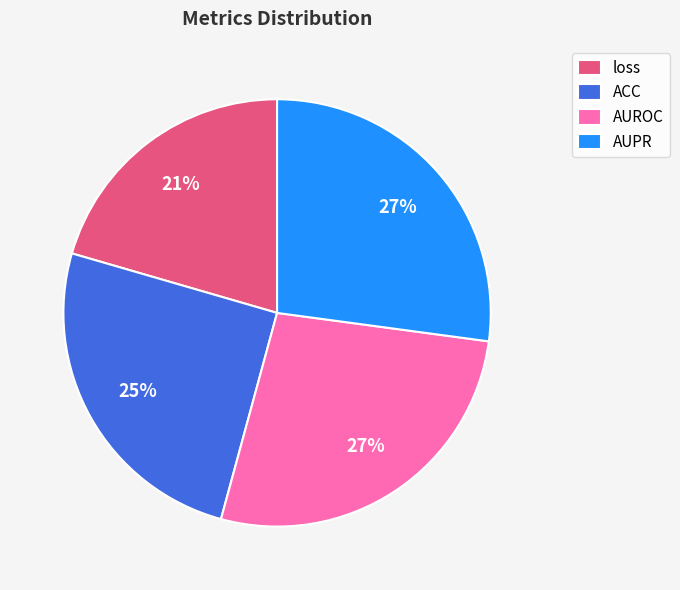

Which has a higher value, AUPR or loss?

AUPR